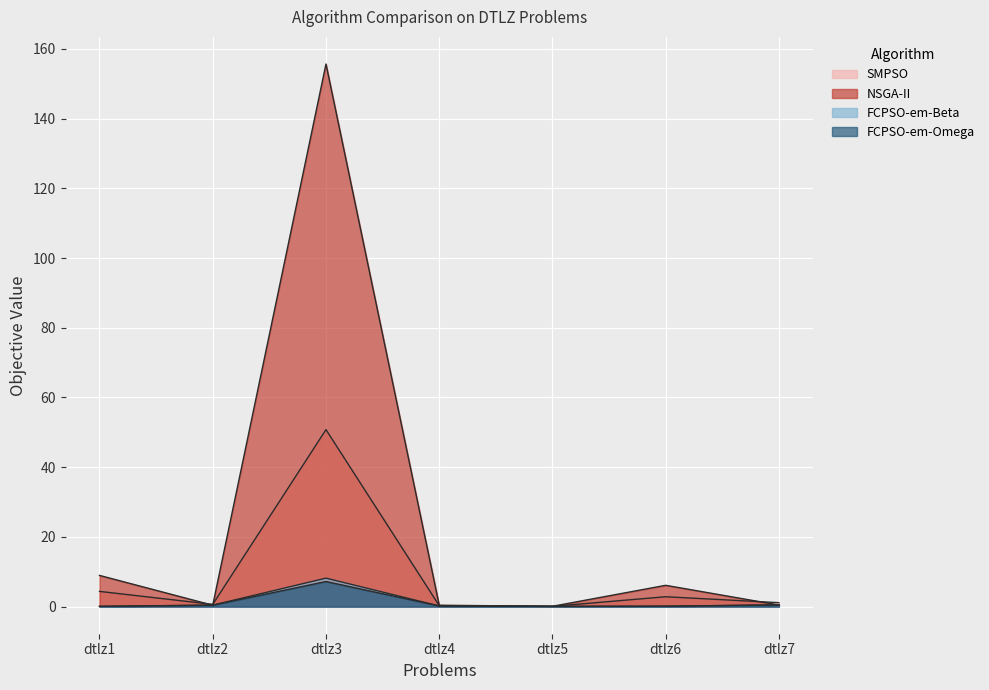

The FCPSO-em-Beta series shows 0.1 at dtlz1. True or false?

False